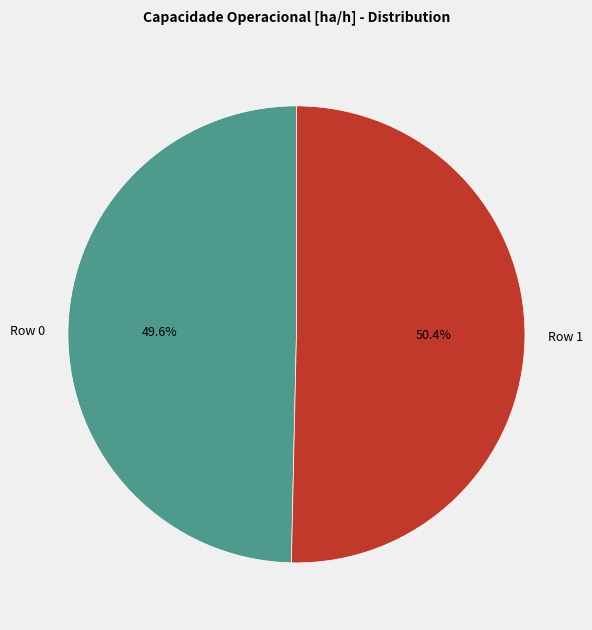

Does any single category account for the majority?

Yes